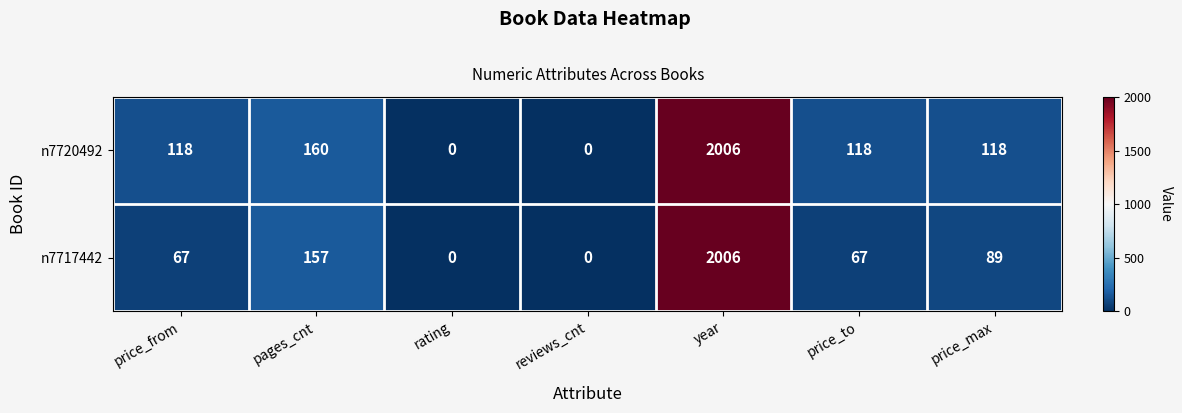

True or false: n7720492 has a value of 55 at price_to.

False